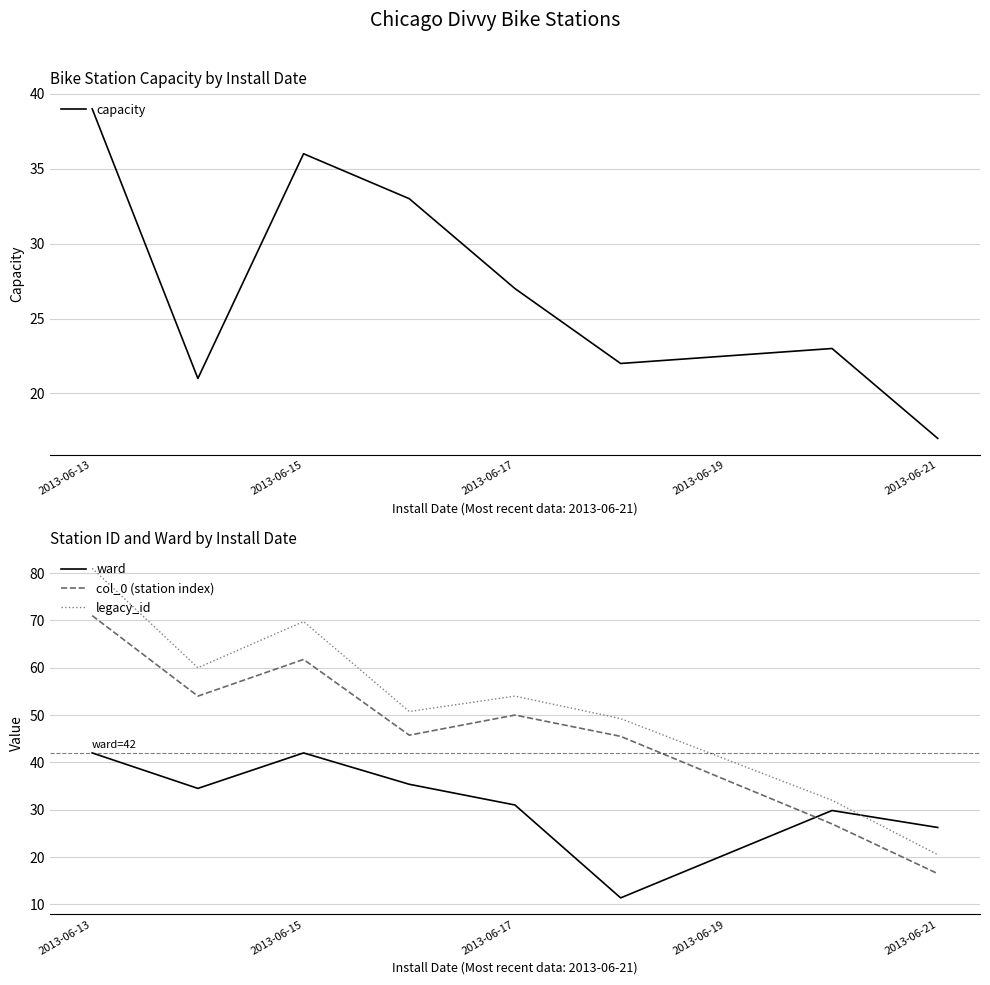

True or false: col_0 (station index) and ward intersect in this chart.

True